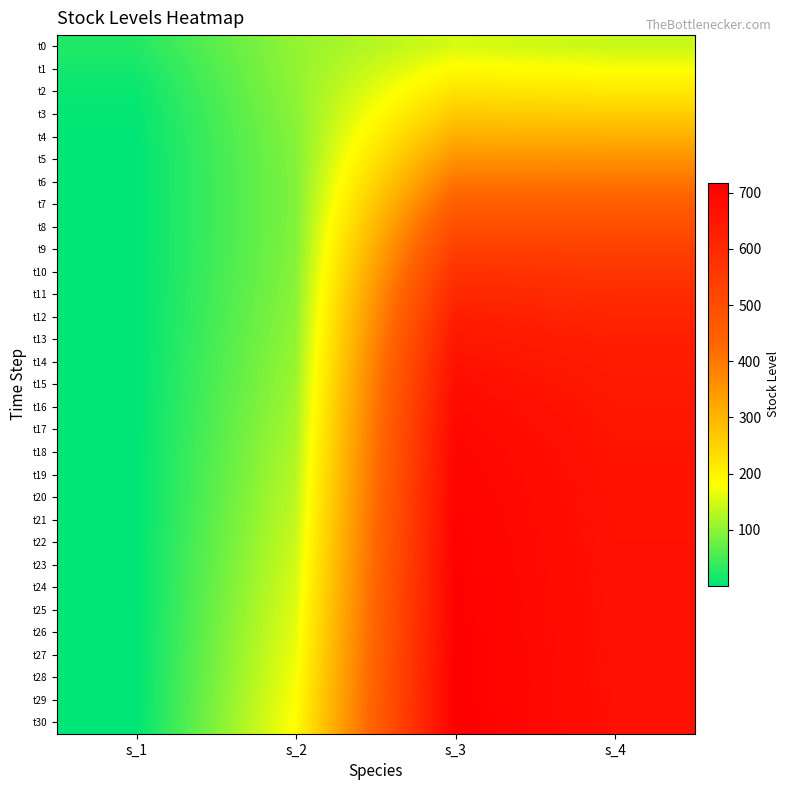

At which category is the sum across all series the highest?

s_3